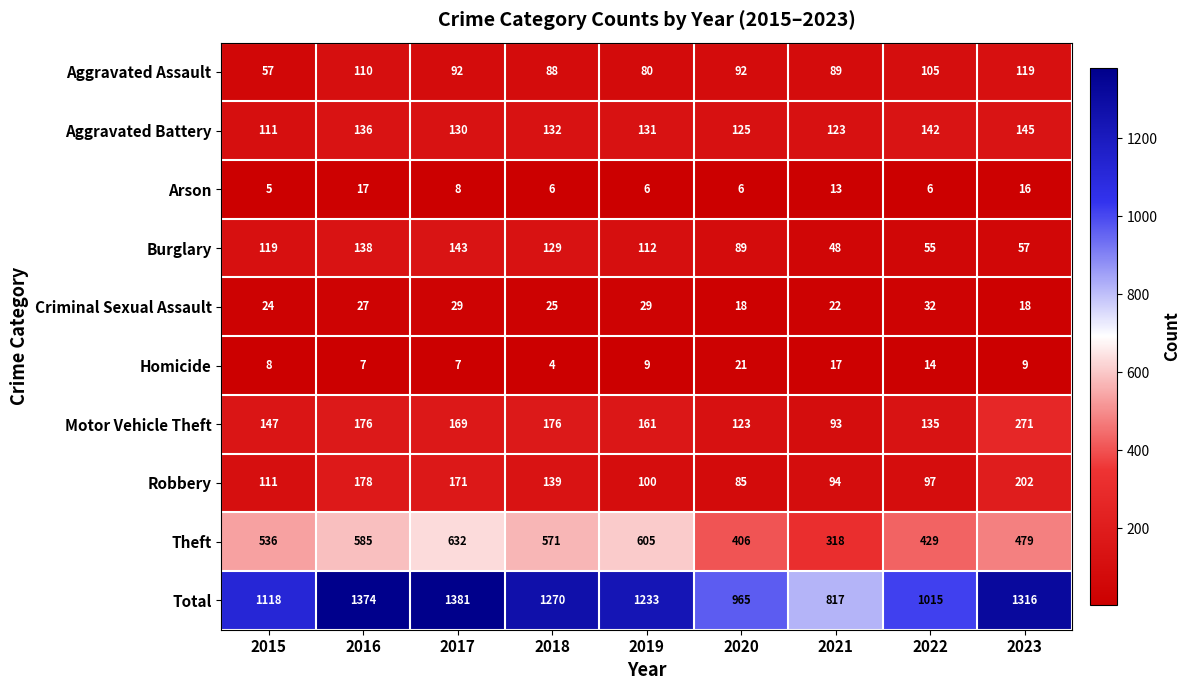

At how many categories does at least one series exceed 733?

9